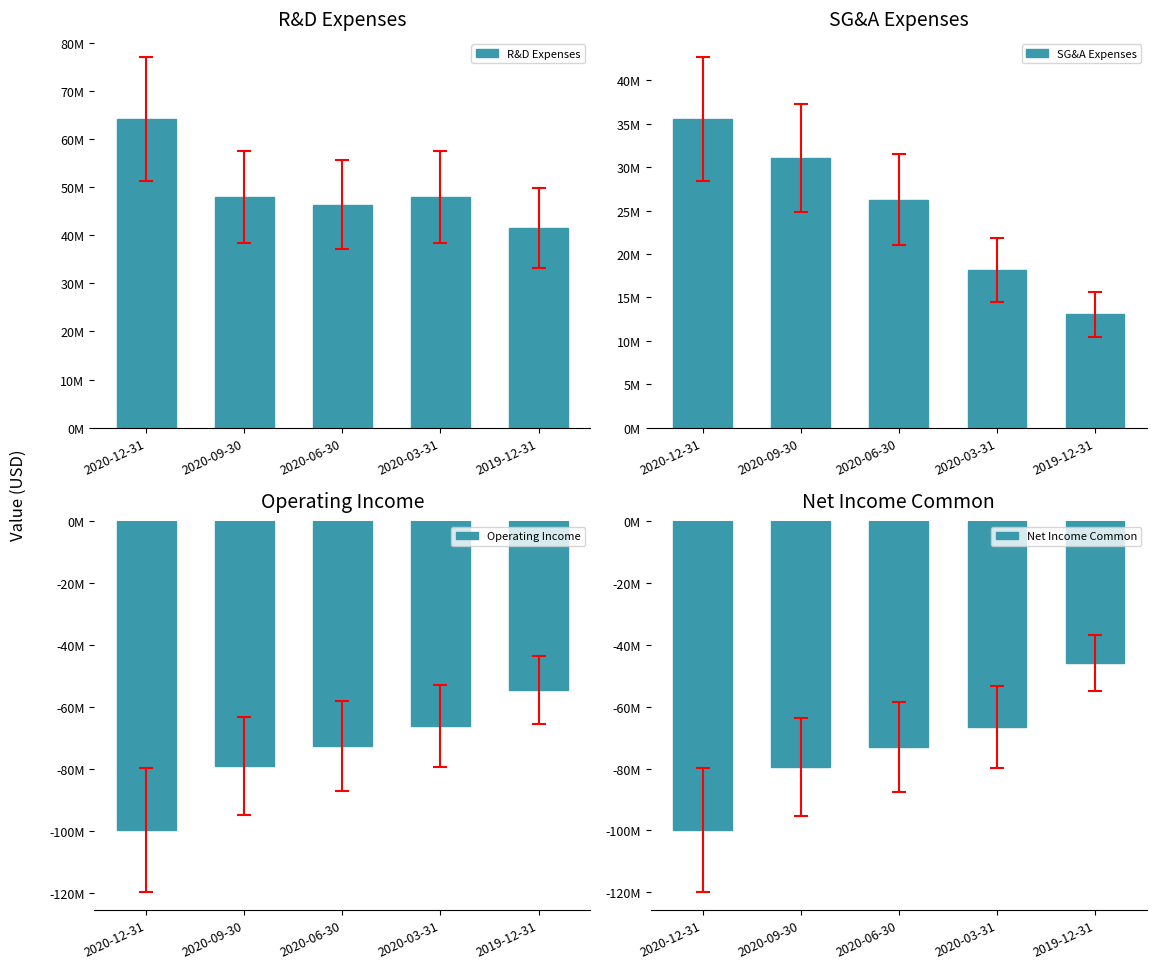

What is the minimum value shown in the chart?

-99824000